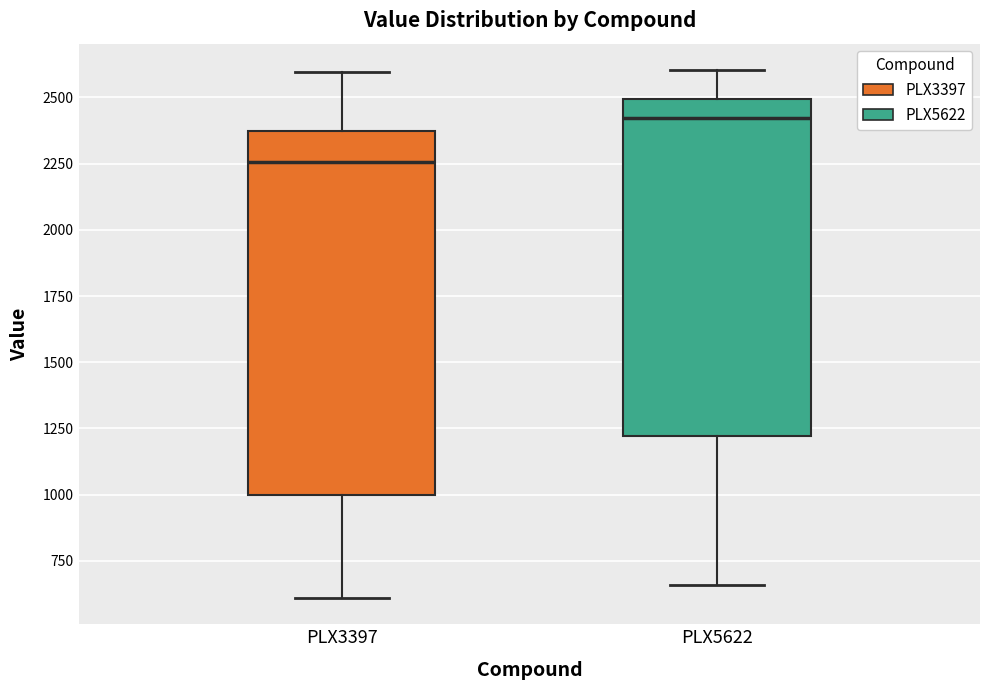

Which box is the tallest, from its lower edge to its upper edge?

PLX3397